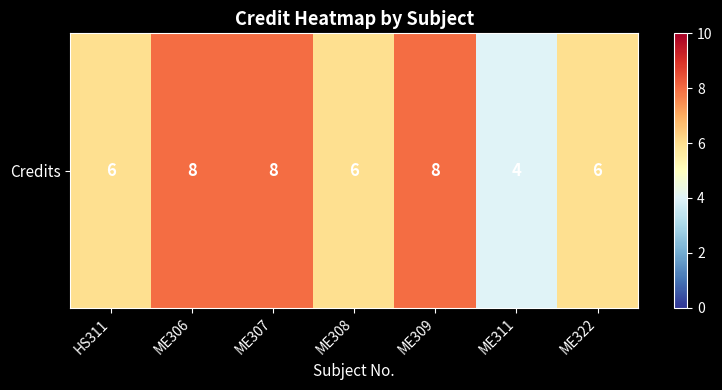

Between ME322 and ME311, which is larger?

ME322